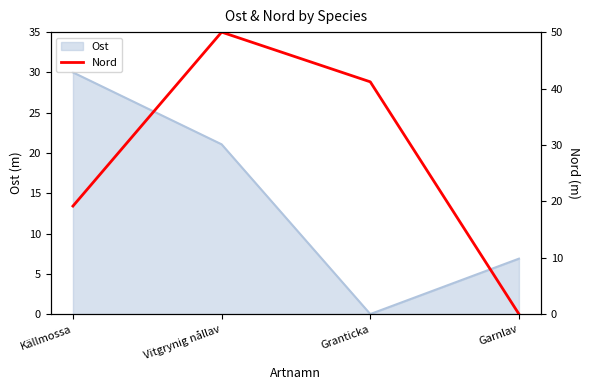

Rank the categories by Ost value from highest to lowest.

Källmossa, Vitgrynig nållav, Garnlav, Granticka